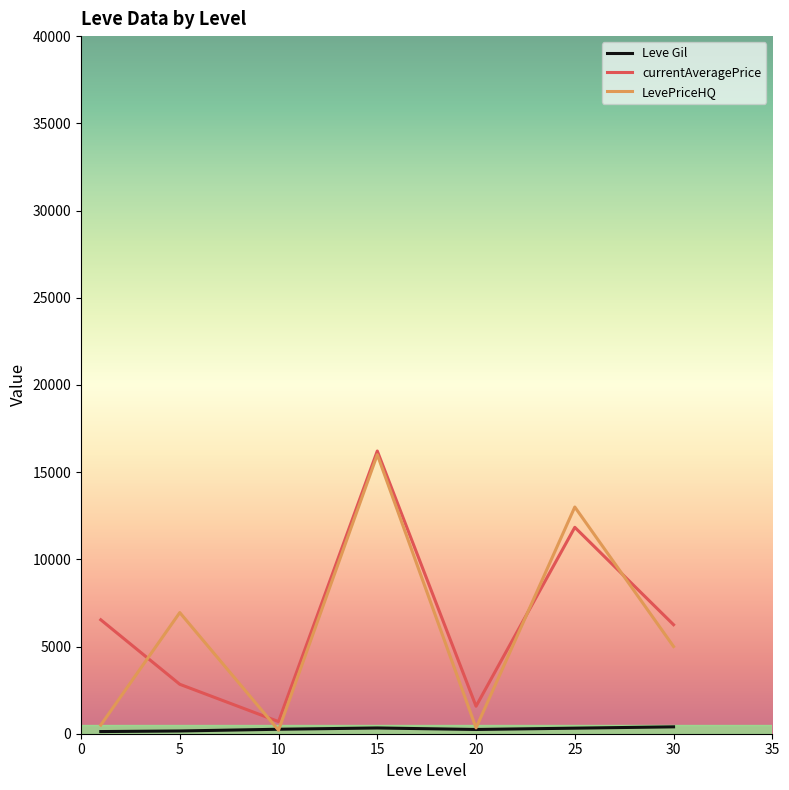

Which series has the largest range (max minus min)?

LevePriceHQ